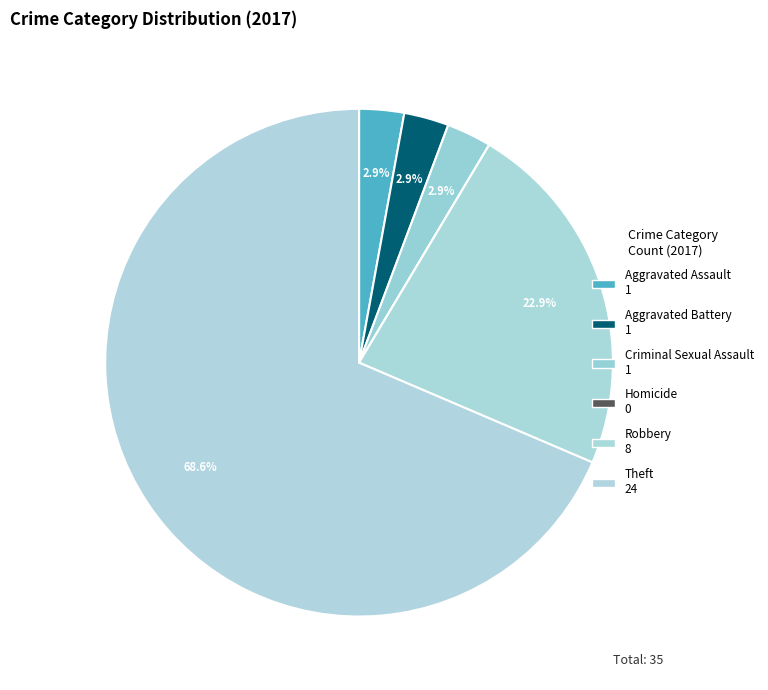

Count the number of slices in the pie.

6